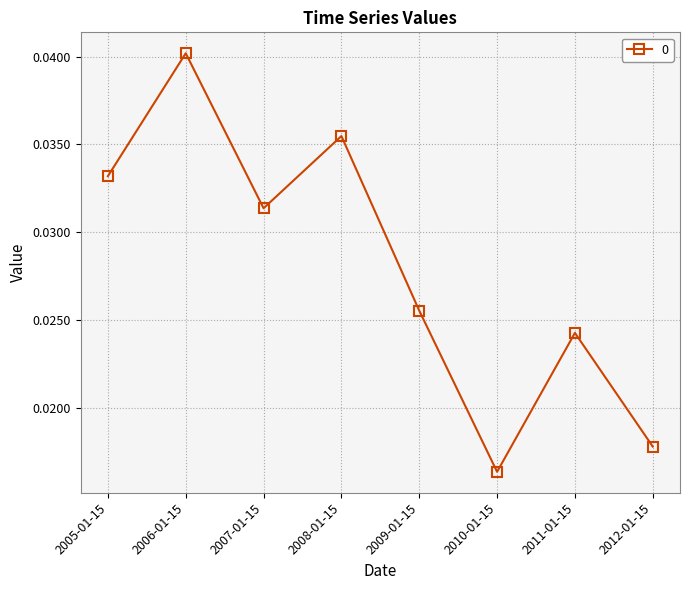

How many points are higher than both their immediate neighbors (excluding endpoints)?

3